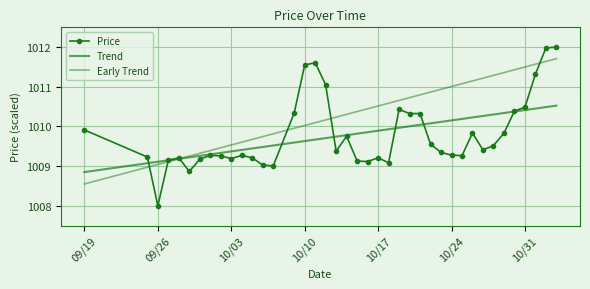

What is the minimum value shown in the chart?

1008.0